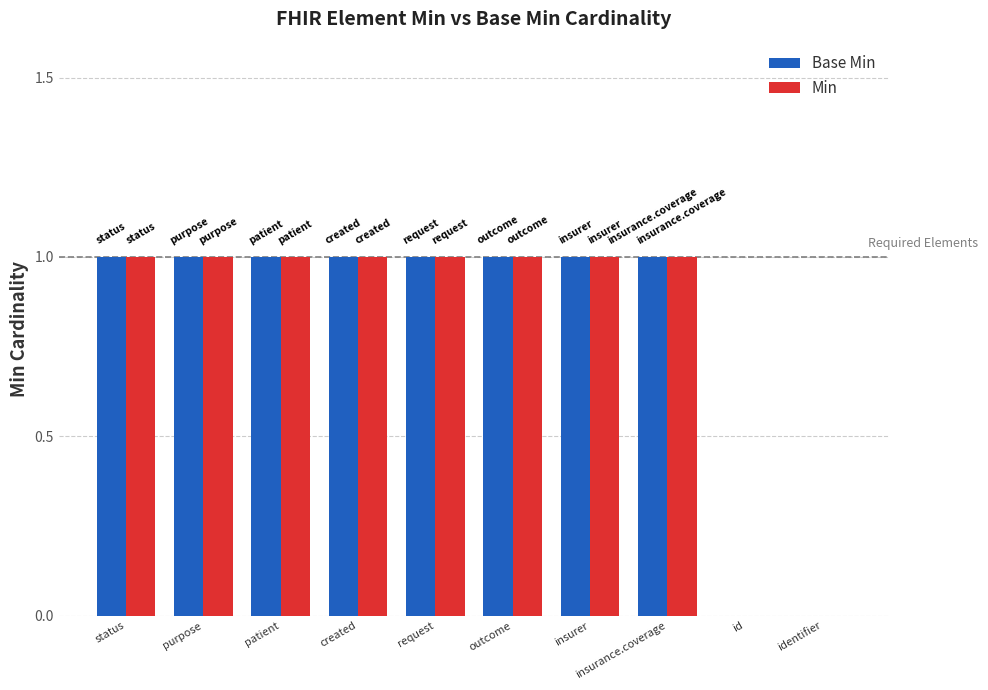

True or false: Min has a value of 1 at status.

True